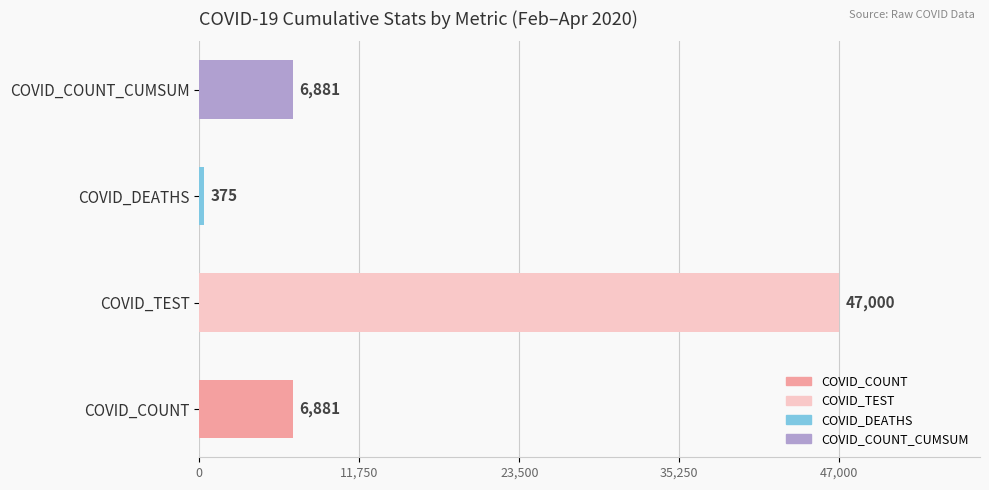

Which has a higher value, COVID_COUNT or COVID_TEST?

COVID_TEST